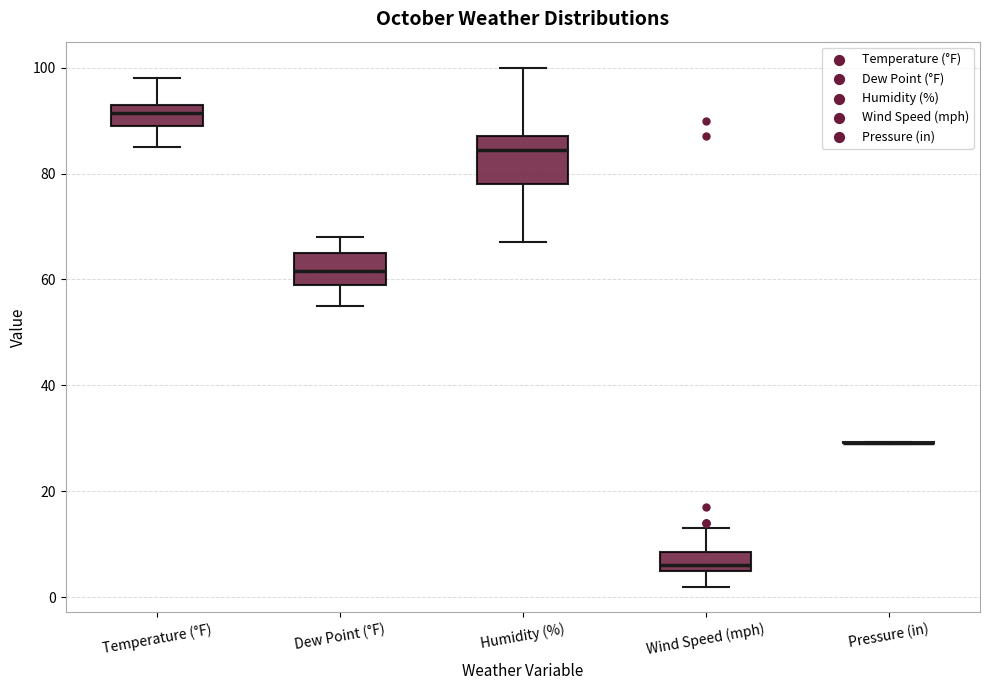

Comparing the boxes themselves (not the whiskers), which one is the tallest?

Humidity (%)